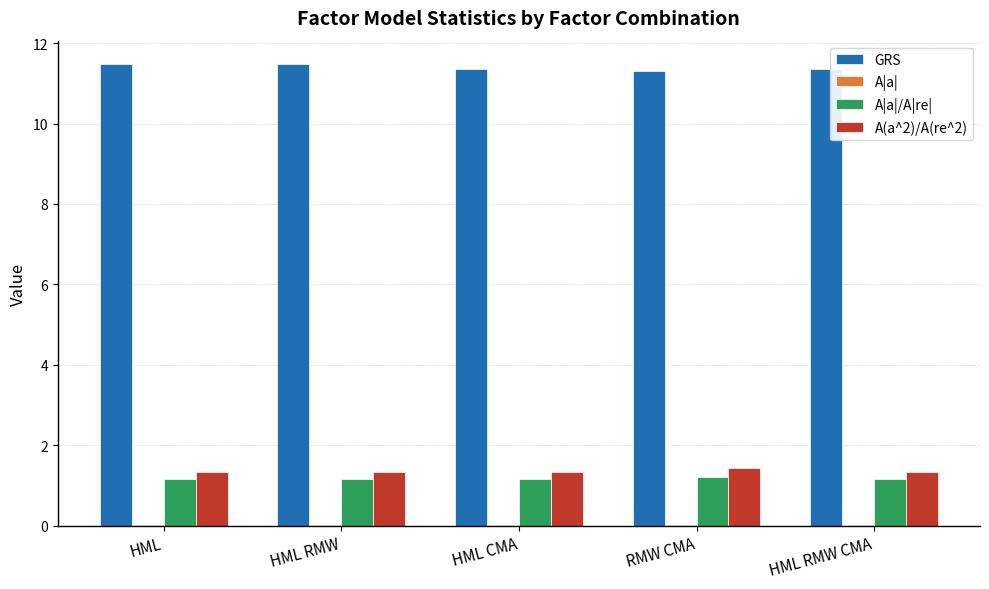

Count the number of categories in the chart.

5